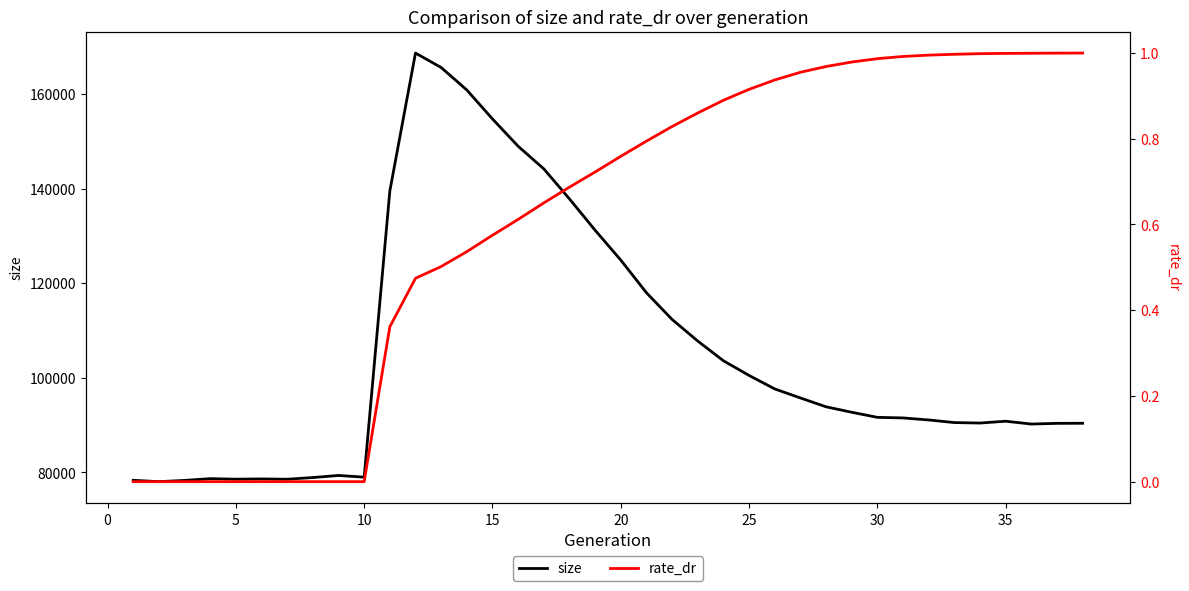

What is the lowest value of the size series?

78023